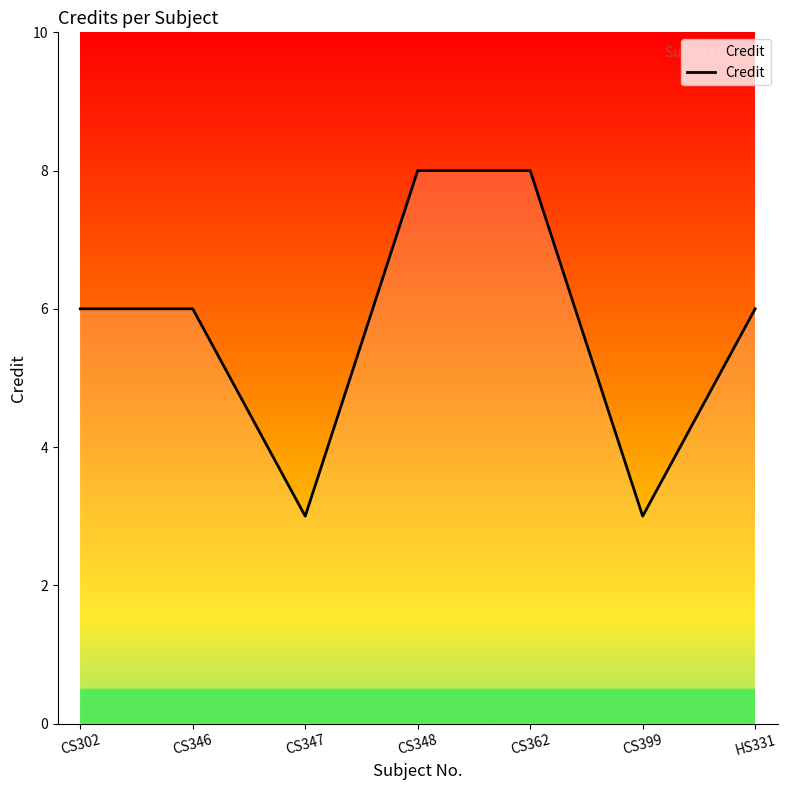

What is the difference between the second highest and minimum values?

5